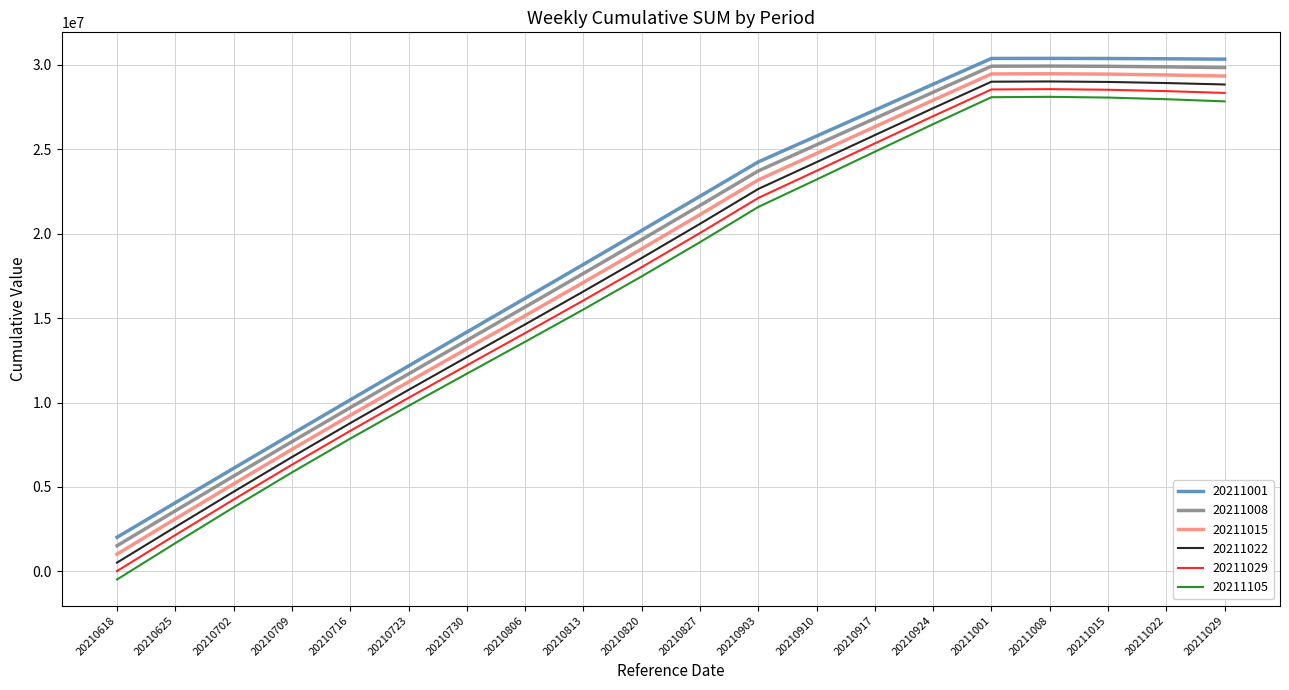

True or false: 20211022 and 20211029 cross at least once.

False